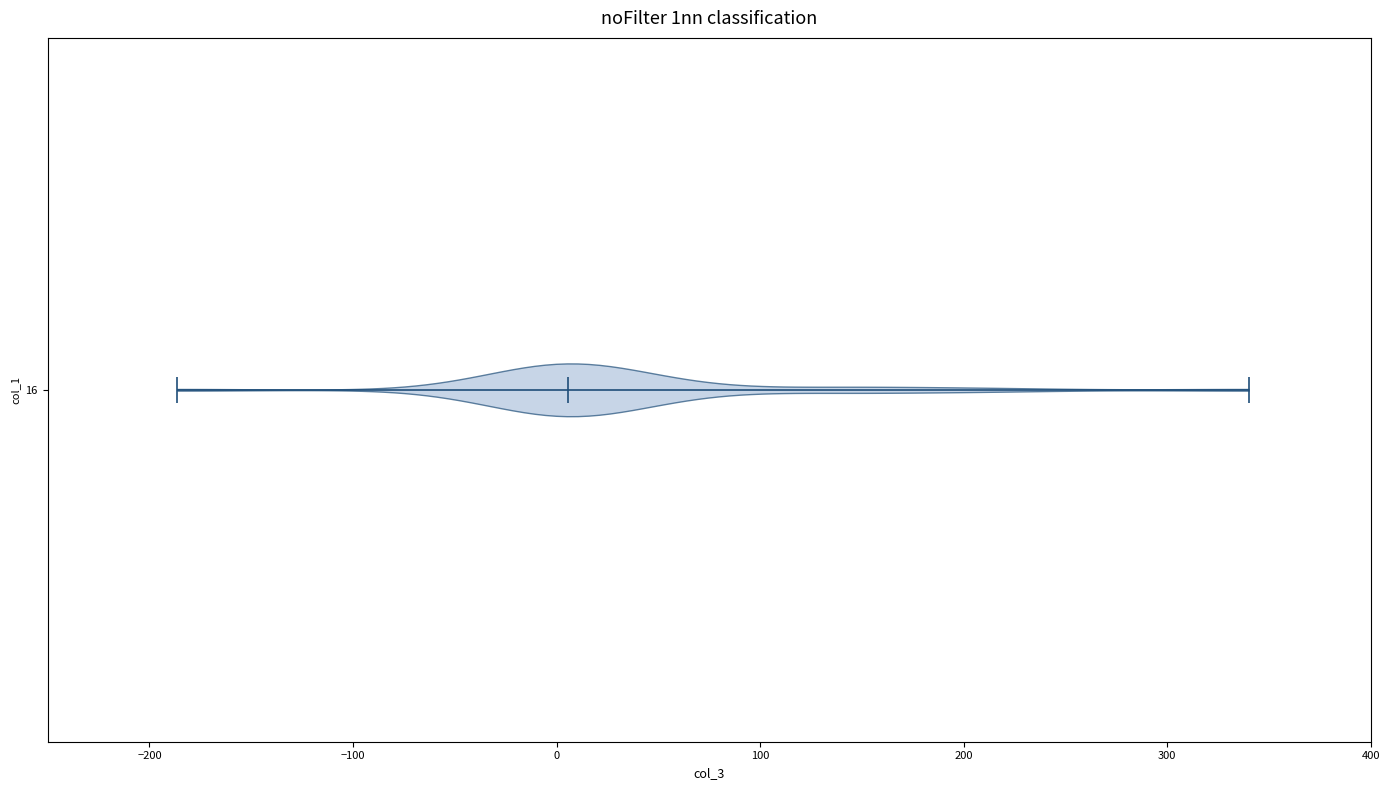

Read this violin plot against the x-axis: where its median line is, and the lowest and highest points the violin reaches. The values are not printed on the chart, so give them approximately, as read against the axis.

median line 10, lowest point -190, highest point 340